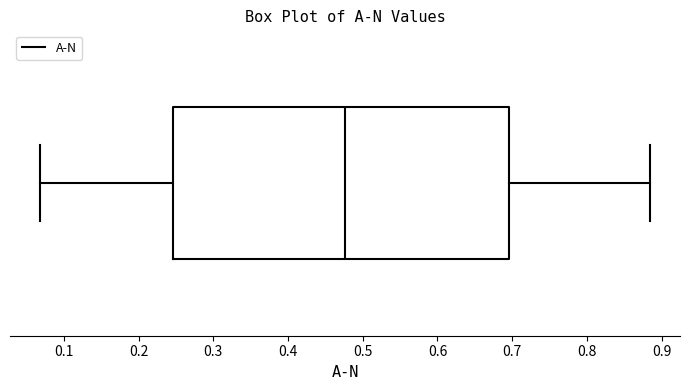

Transcribe this box plot: give where the median line is, the range the box spans, and where the two whiskers end, as read against the x-axis. The values are not printed on the chart, so give them approximately, as read against the axis.

median 0.48, box 0.25 to 0.70, whiskers 0.07 to 0.88